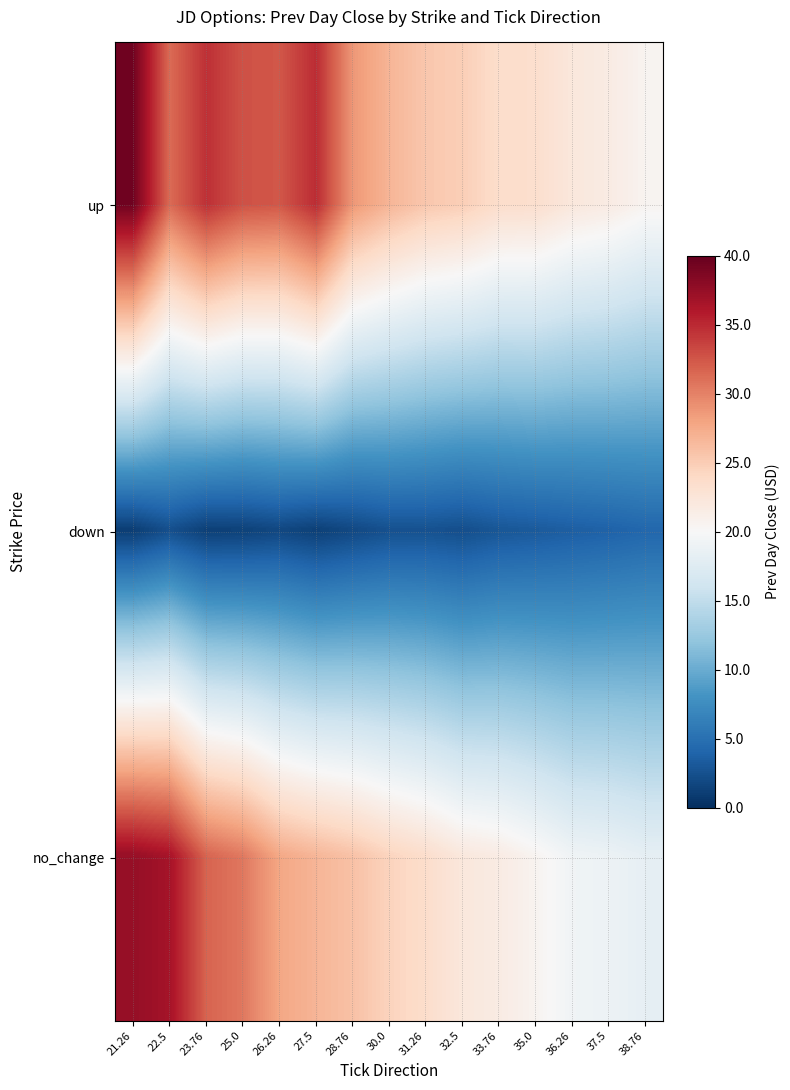

Which series has the largest range (max minus min)?

no_change